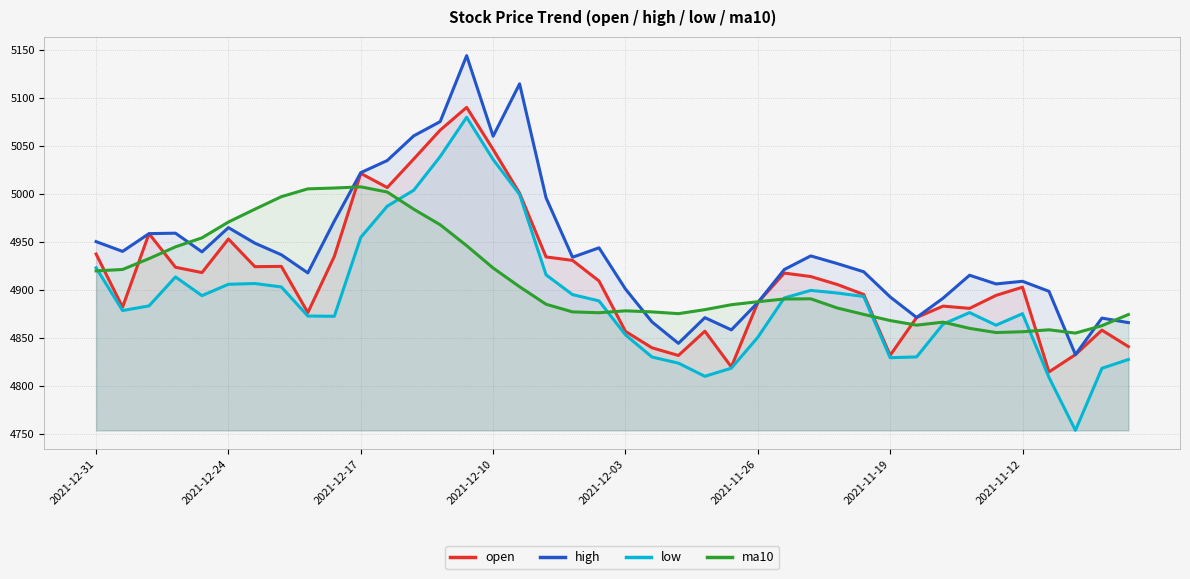

Does the chart have visible grid lines?

Yes